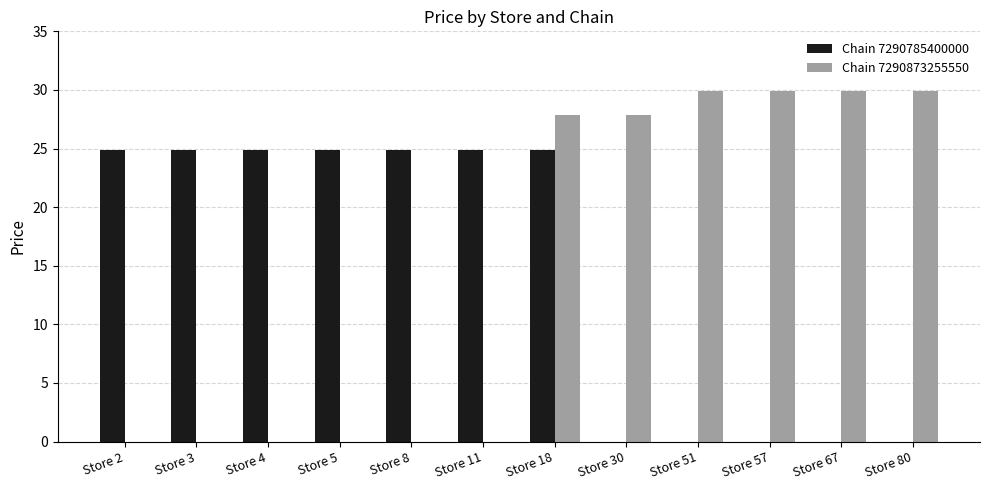

At which label does Chain 7290873255550 first exceed 27?

Store 18